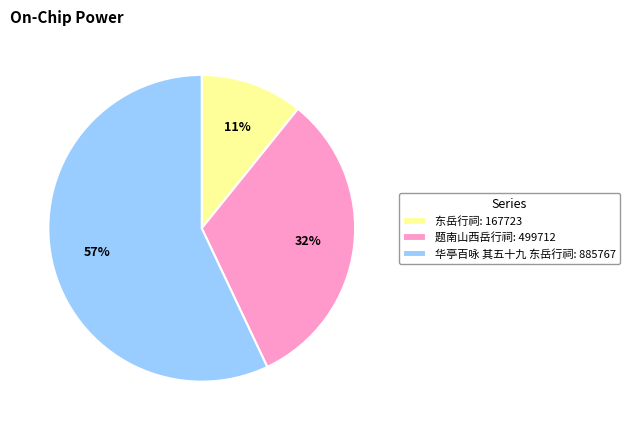

Does 华亭百咏 其五十九 东岳行祠 represent more than half of the total?

Yes